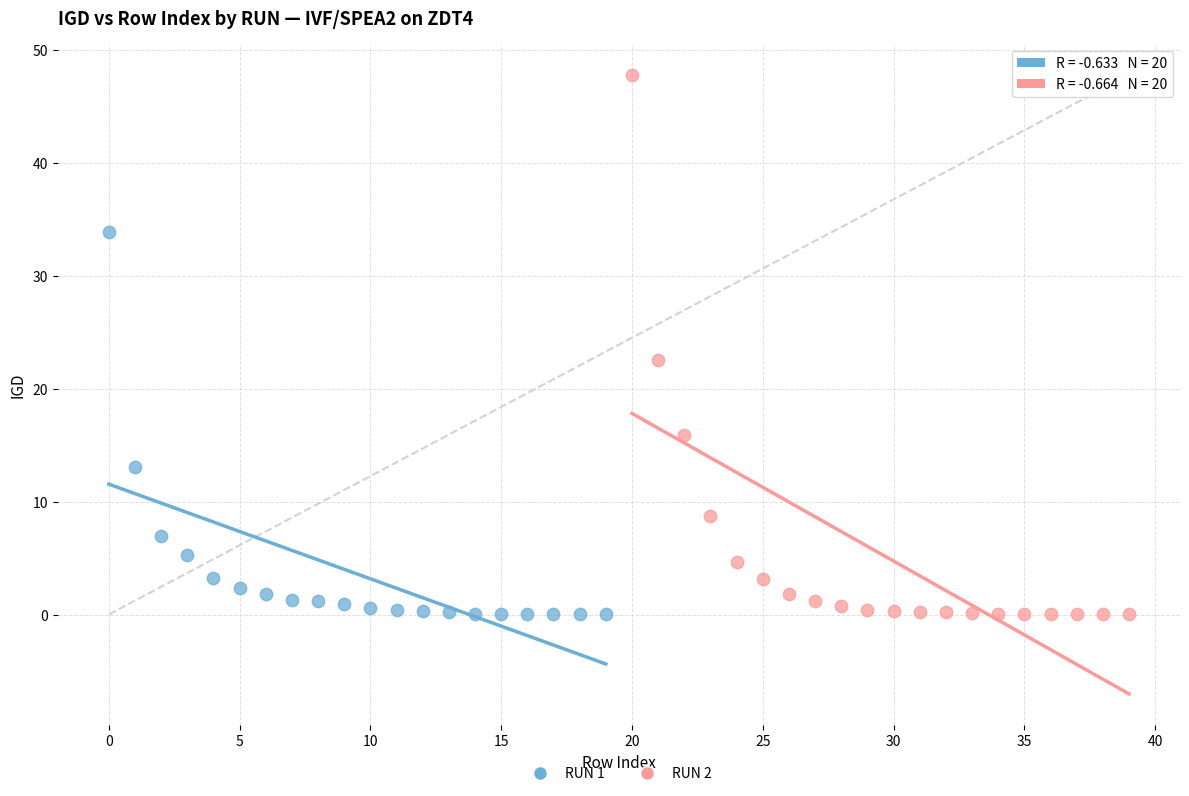

Which series reaches the maximum Y coordinate?

RUN 2